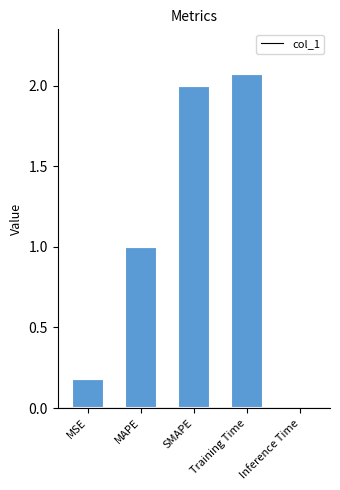

Rank the categories by value from highest to lowest.

Training Time, SMAPE, MAPE, MSE, Inference Time